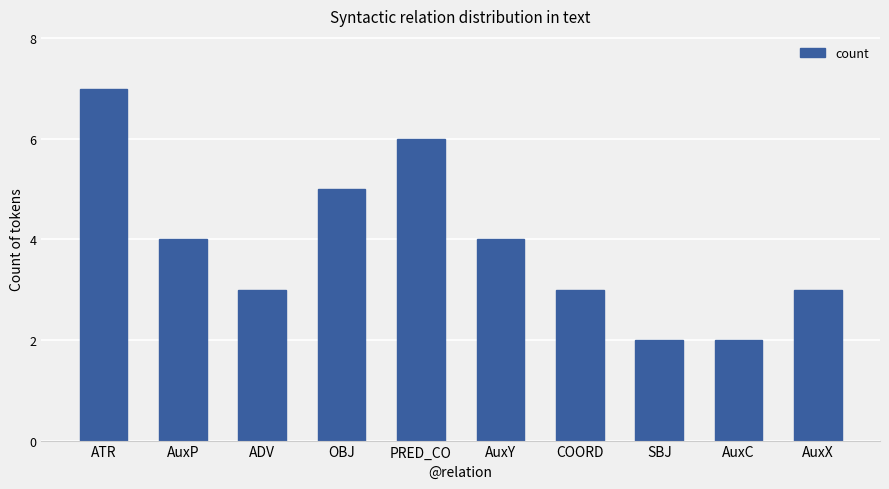

What is the difference between the values at AuxX and AuxP?

1